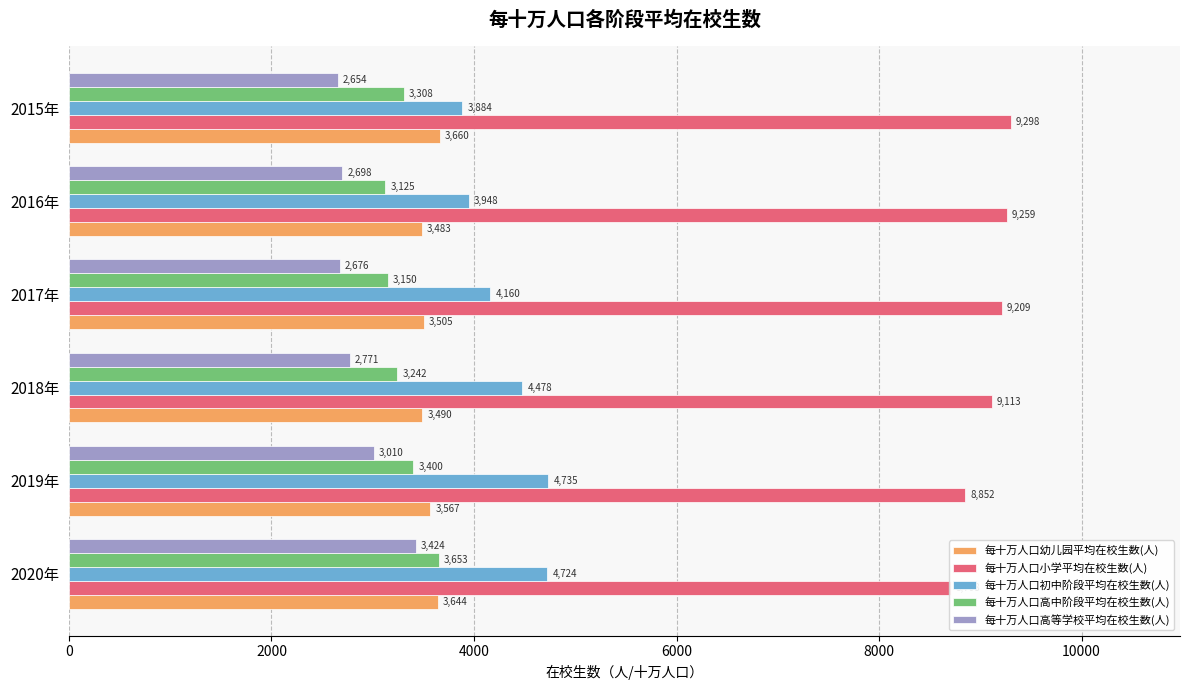

How many groups of bars are there?

6